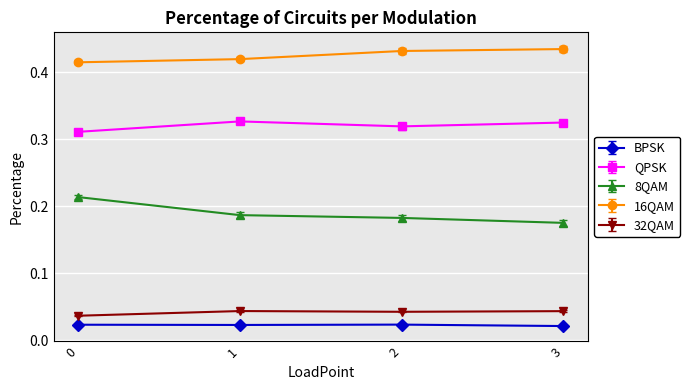

True or false: 8QAM and 16QAM intersect in this chart.

False